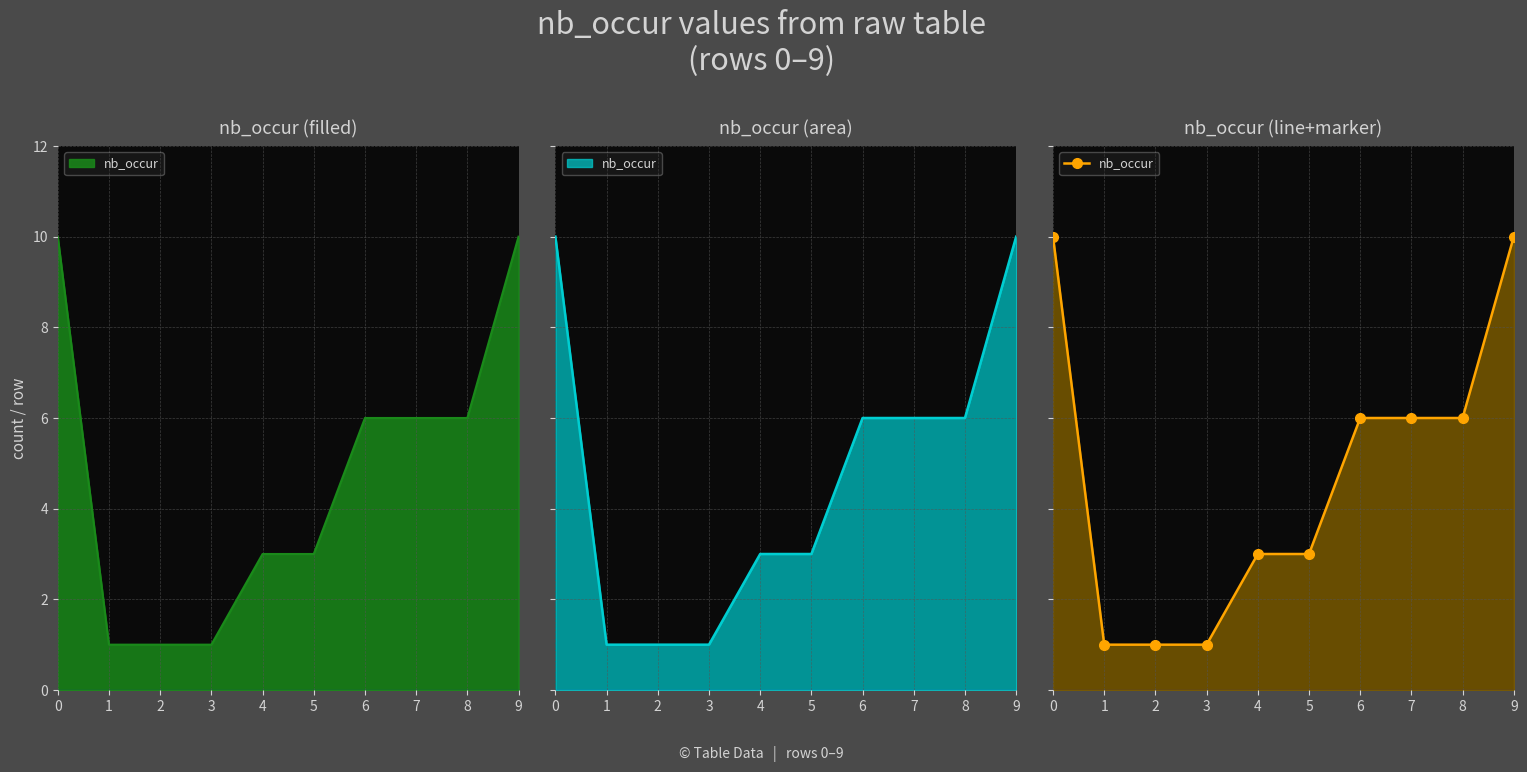

What is the value of the 5th point from the left?

3